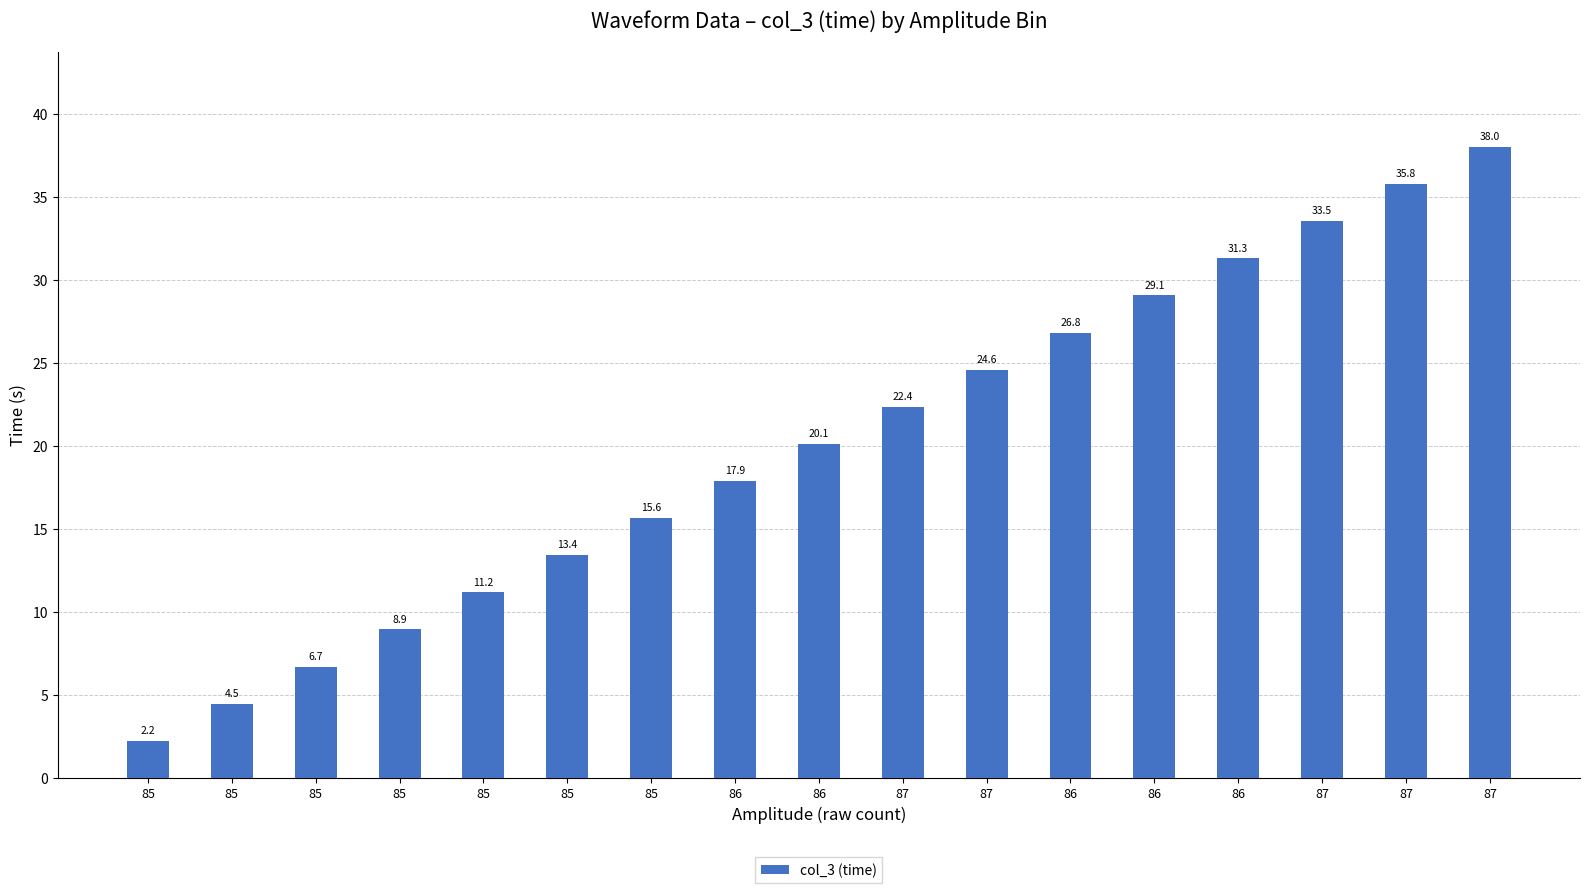

Are the bars horizontal?

No